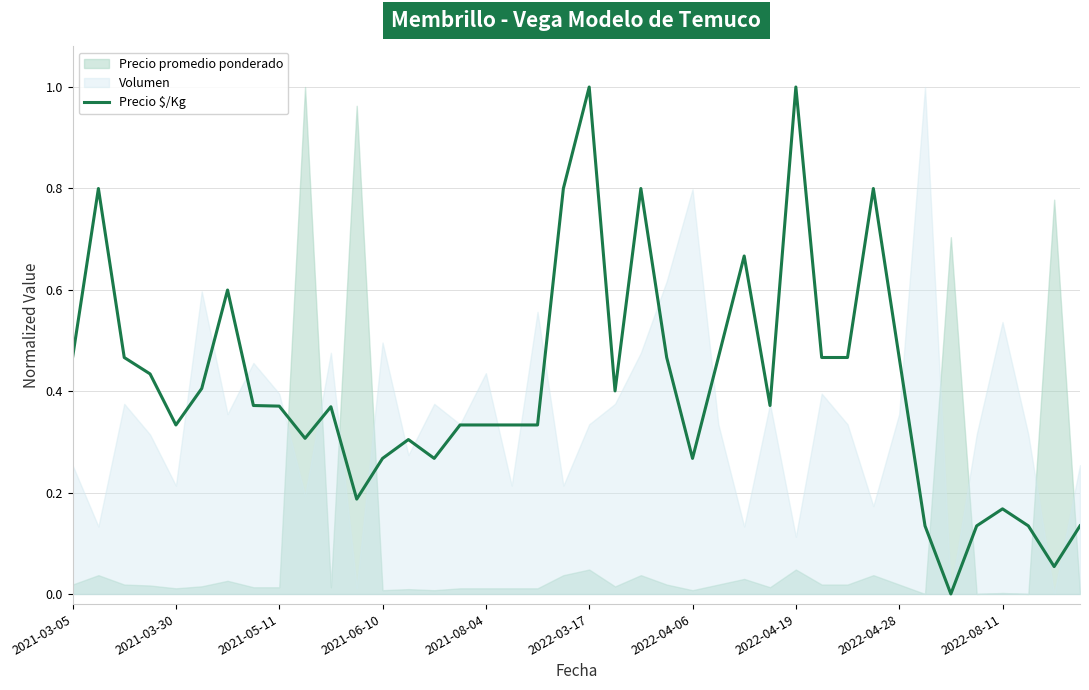

What is the average value?

0.4